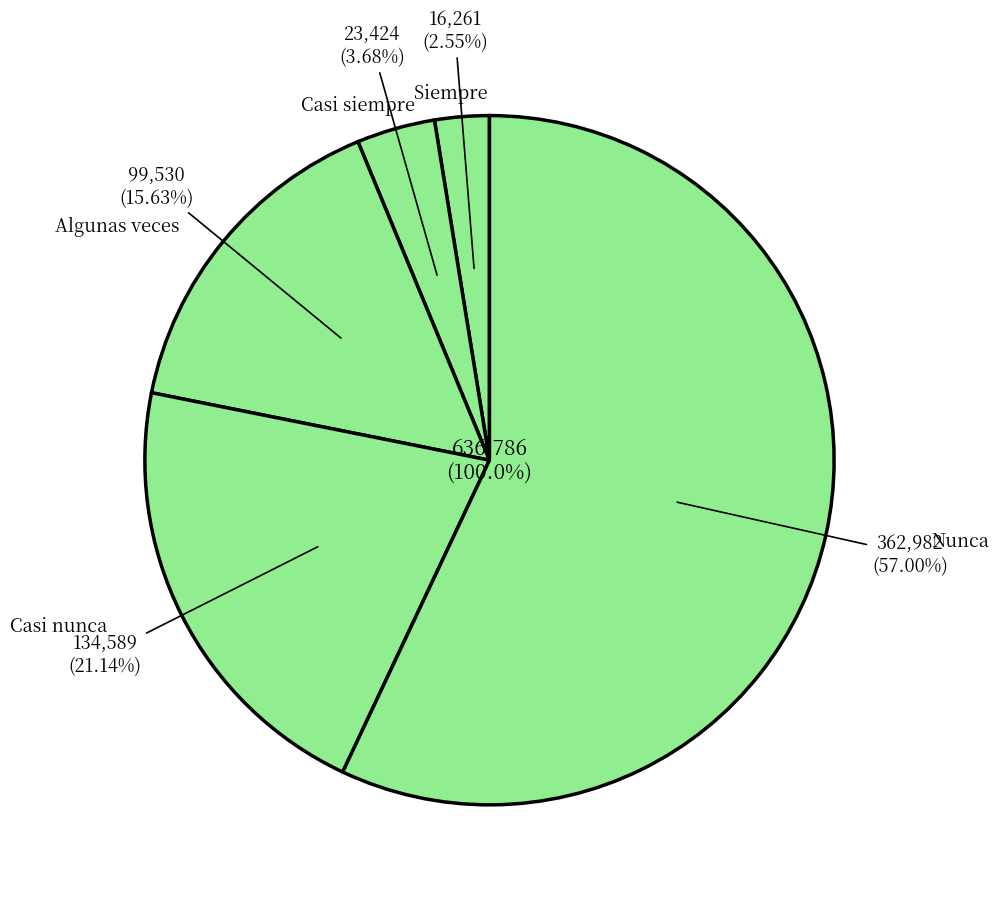

To the nearest percent, what portion does Casi nunca represent?

21%